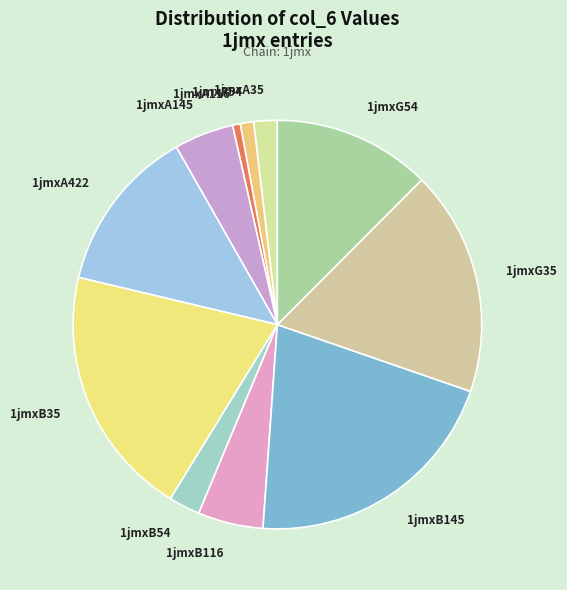

True or false: 1jmxB35 accounts for 14% of the total.

False